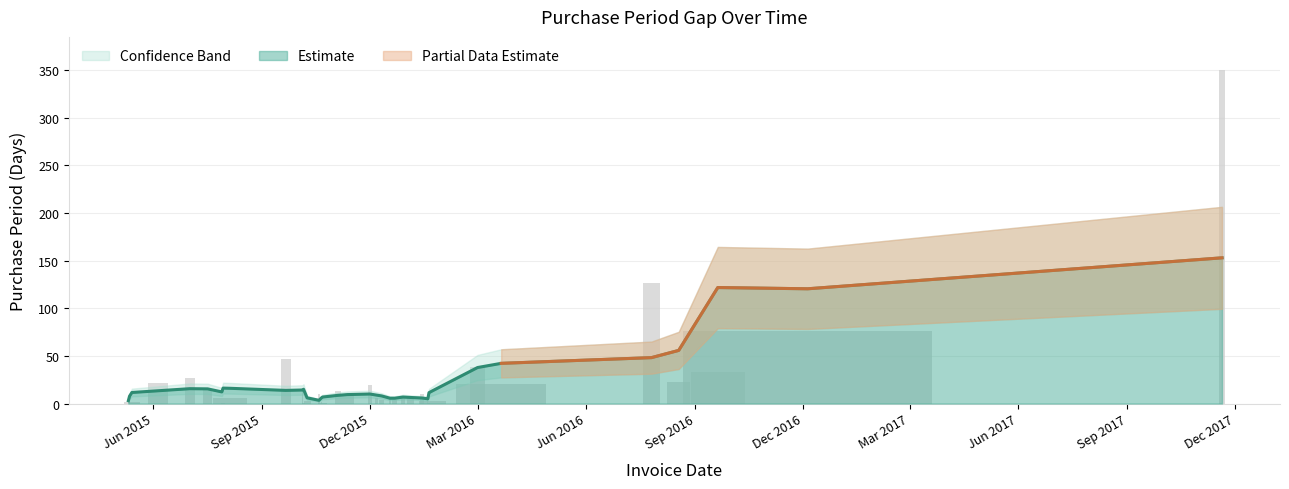

What is the average value?

26